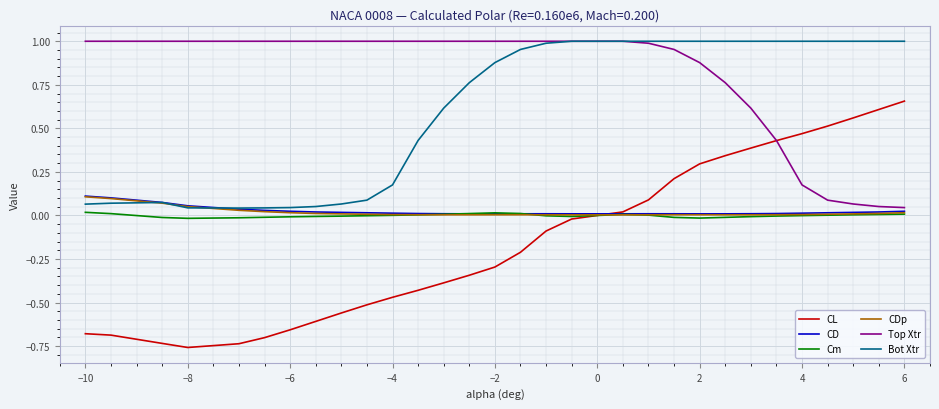

Which series has the largest range (max minus min)?

CL